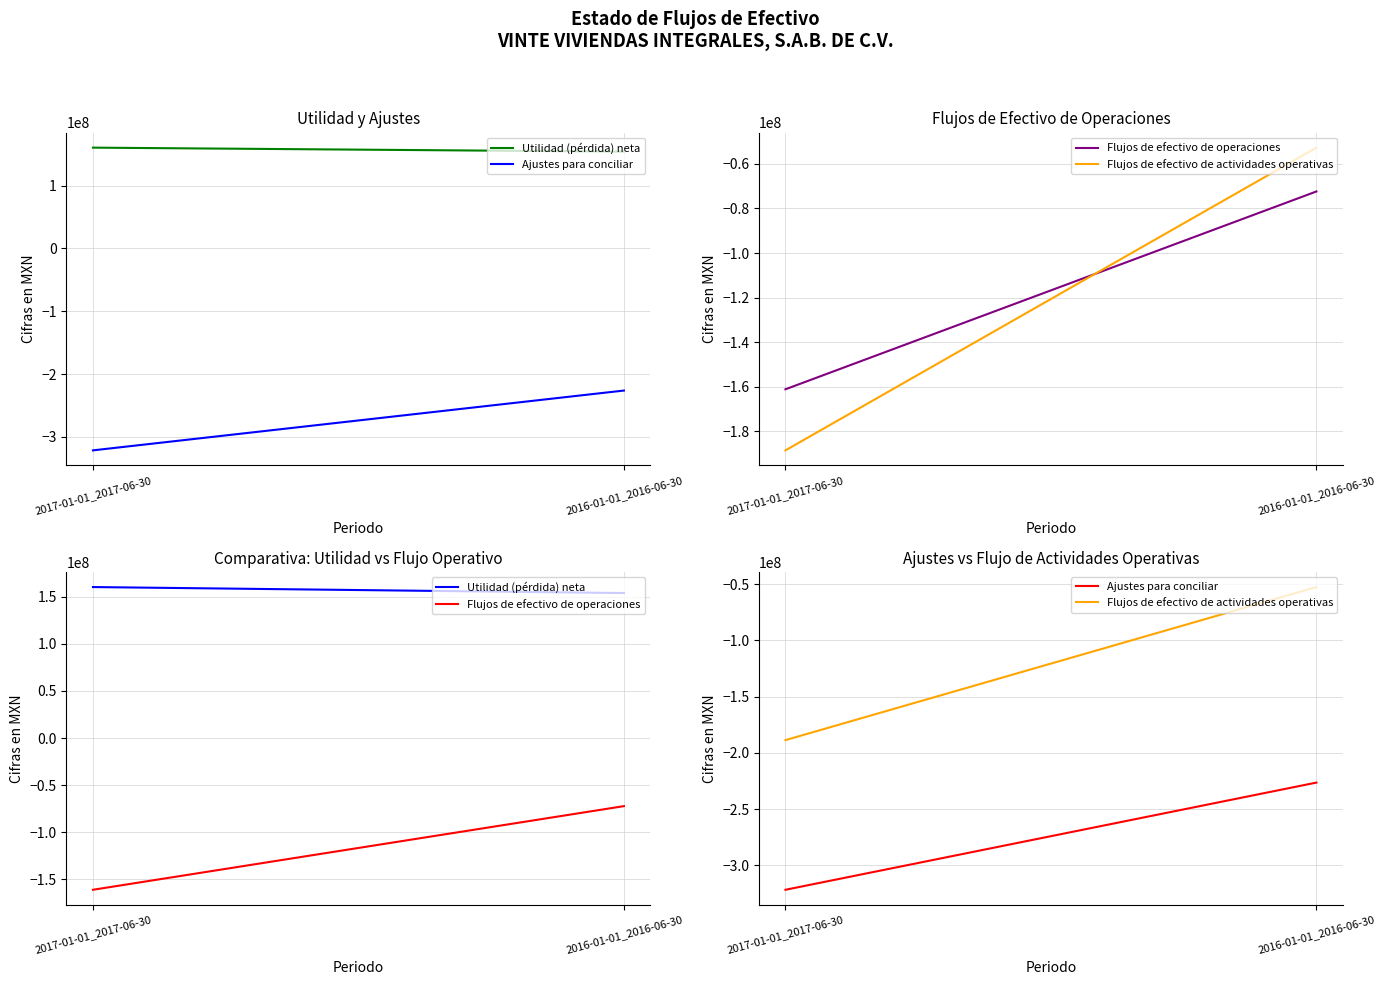

What is the spread (max minus min) of values at 2017-01-01_2017-06-30?

481928000